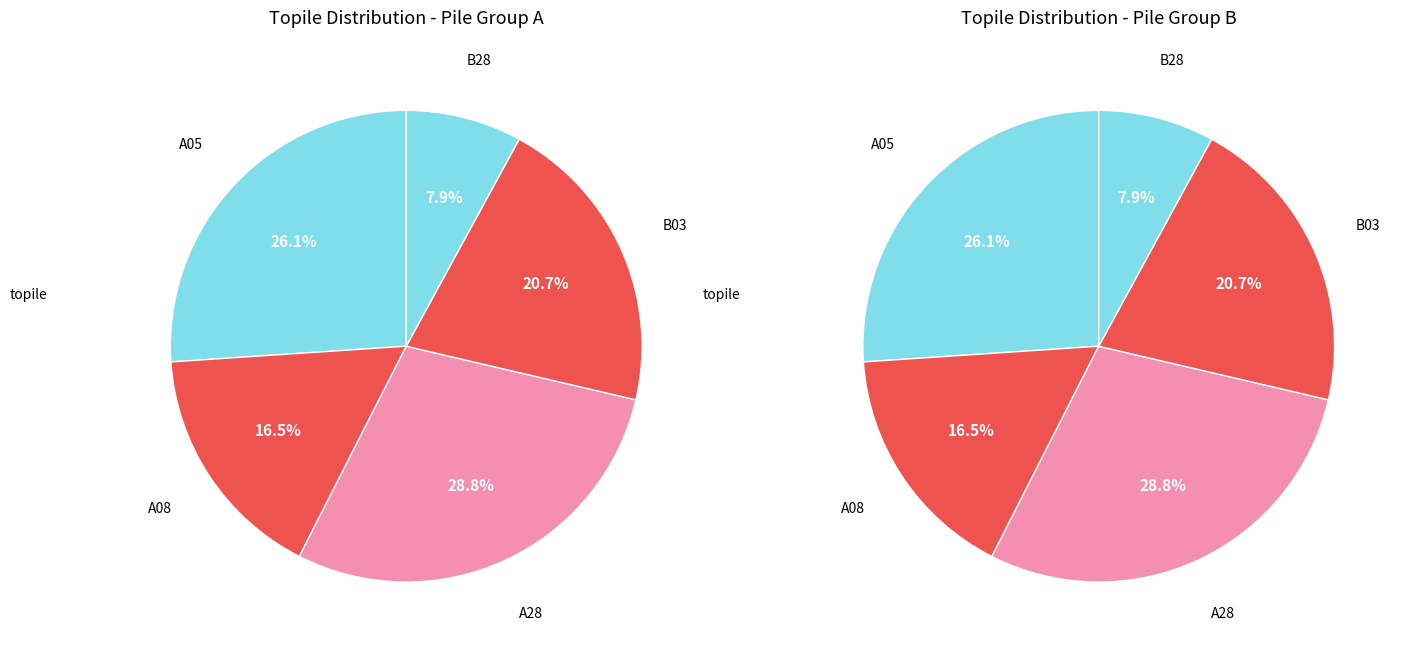

What is the largest slice in the pie chart?

A28